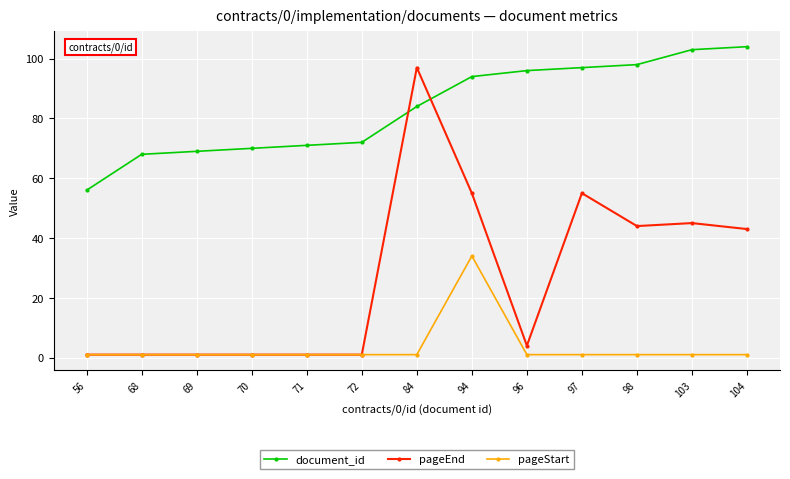

At how many categories does at least one series exceed 64?

12